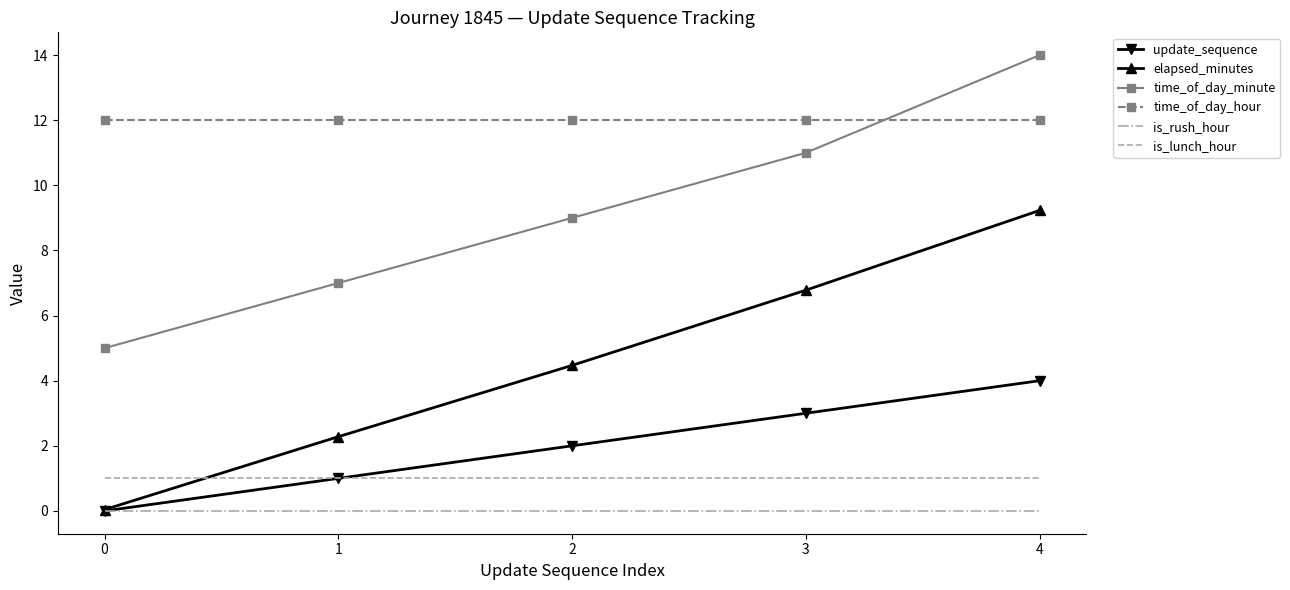

True or false: time_of_day_hour and update_sequence intersect in this chart.

False